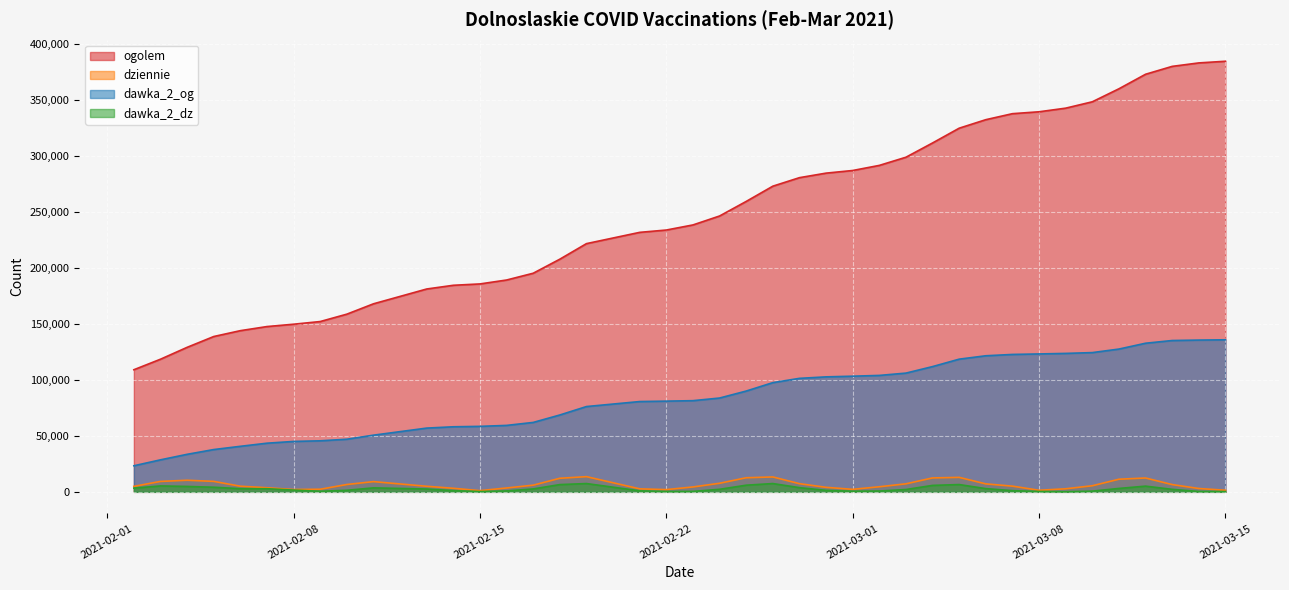

How many lines are shown in the chart?

4